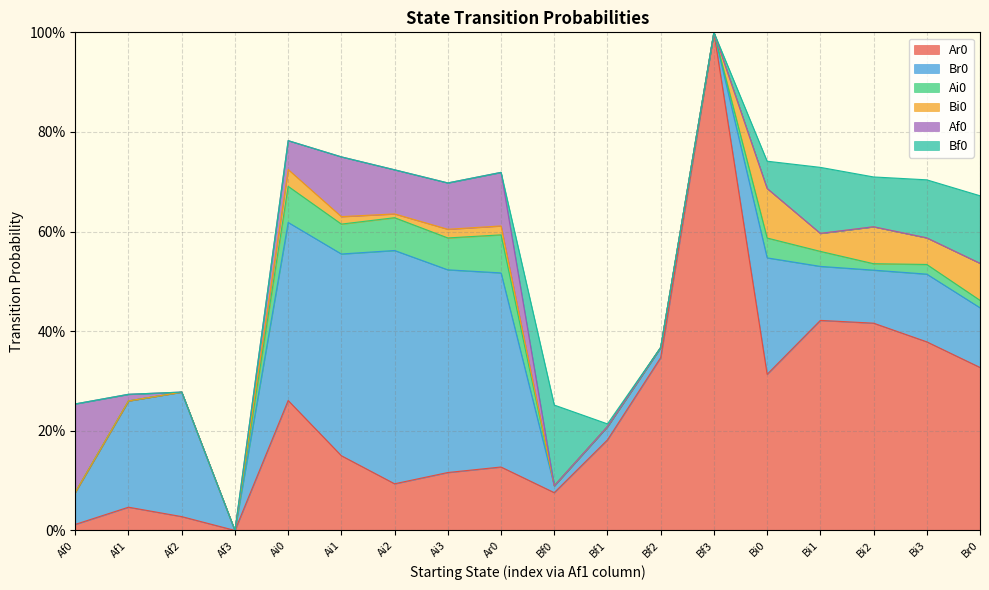

The Bi0 series shows 0.1 at Br0. True or false?

True